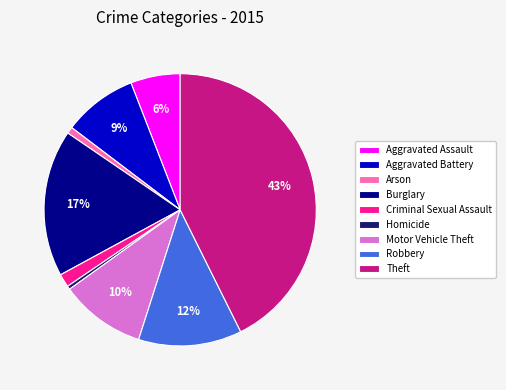

Do Aggravated Battery and Homicide together represent more than half of the pie?

No